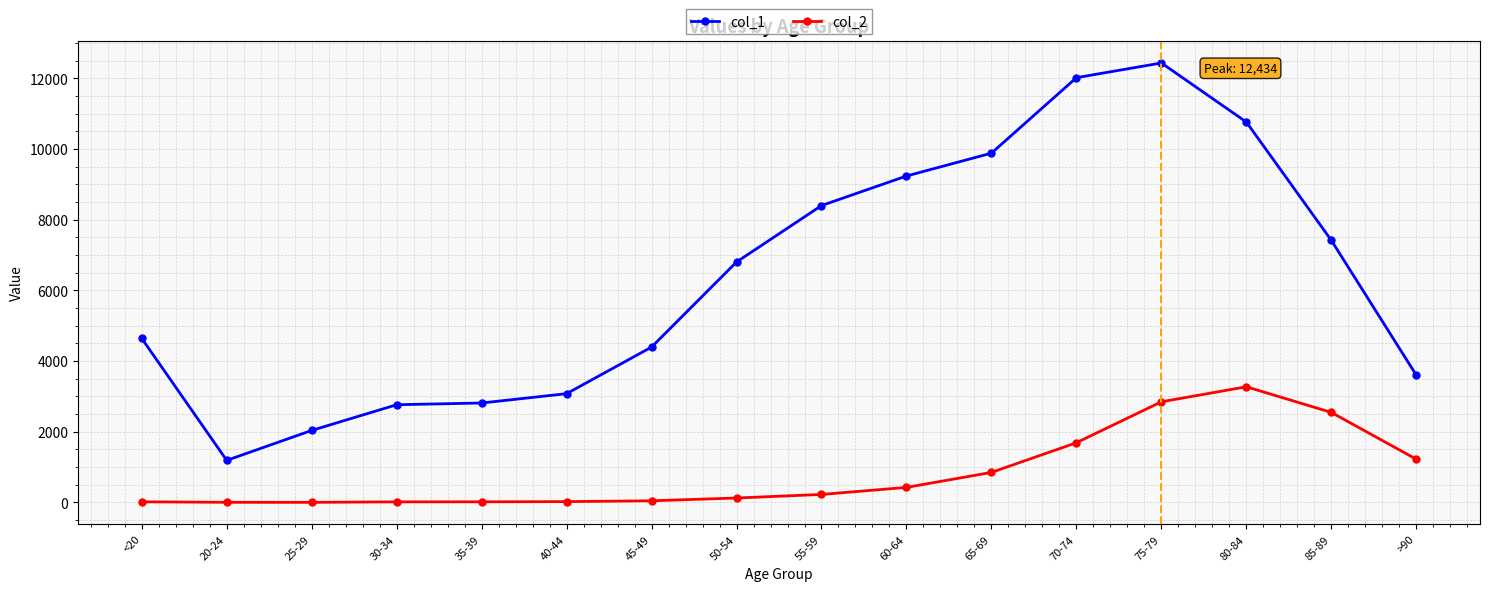

What is the difference between the second highest and second lowest values in the col_1 series?

9980